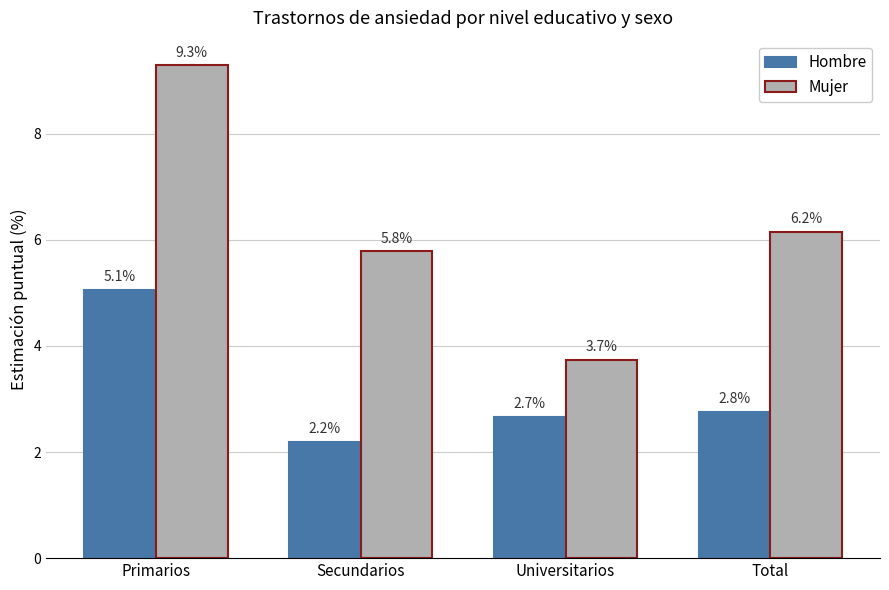

Rank the series by their maximum value, from highest to lowest.

Mujer, Hombre